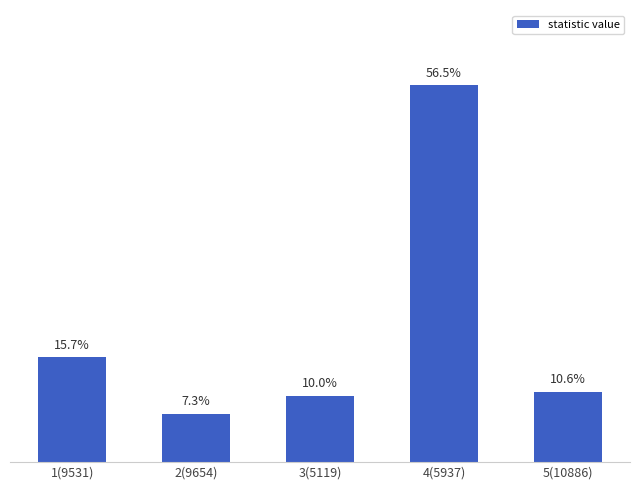

Which label corresponds to the largest value in the chart?

4(5937)